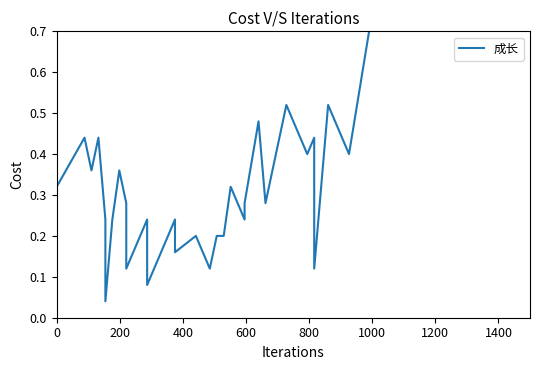

Is this an area chart (filled region under the line)?

No